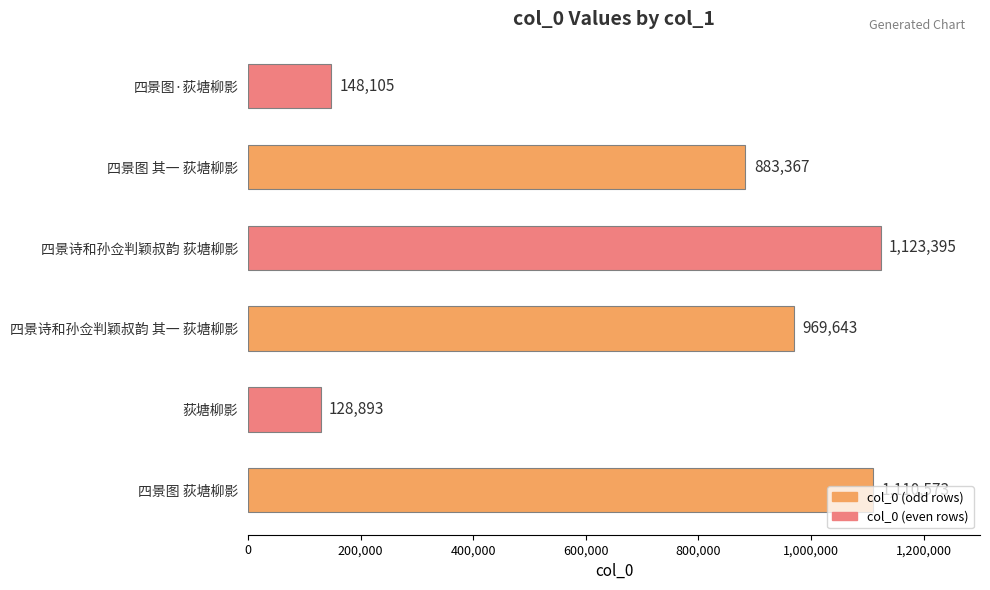

Does the chart contain any negative values?

No